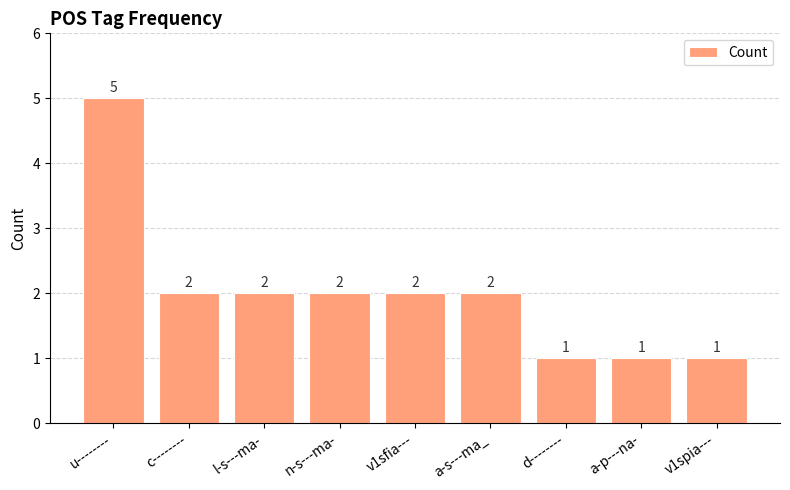

Reading left to right, extract all data points from this chart.

5	2	2	2	2	2	1	1	1